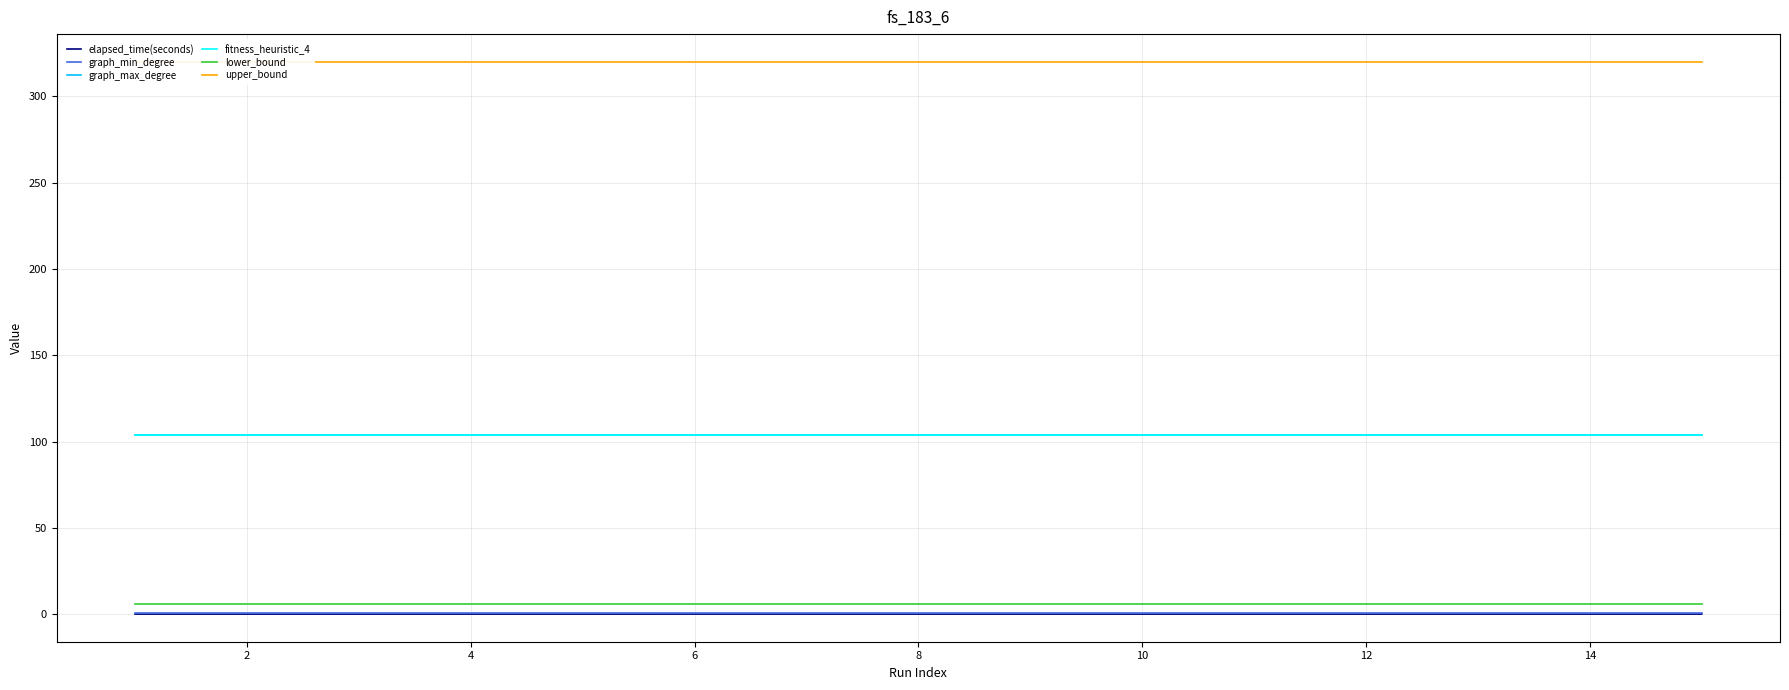

Does the chart have visible grid lines?

Yes